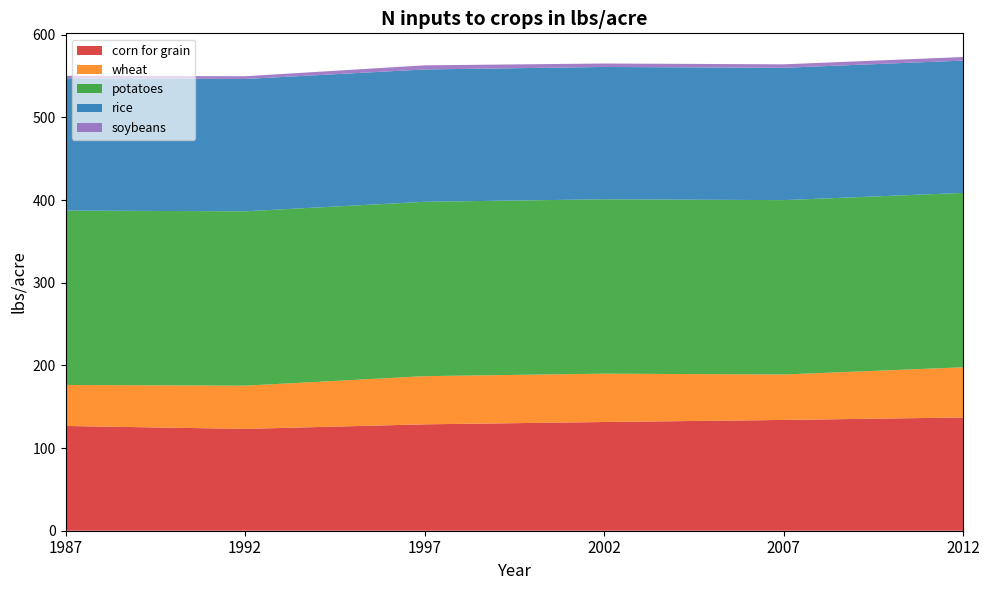

Reading left to right, extract all data points from this chart.

corn for grain: 126.7	123.2	128.7	131.5	134.0	137.0
wheat: 49.6	52.3	58.3	58.5	55.0	60.7
potatoes: 210.9	210.9	210.9	210.9	210.9	210.9
rice: 160.1	160.1	160.1	160.1	160.1	160.1
soybeans: 3.0	3.3	5.0	4.2	4.2	4.3